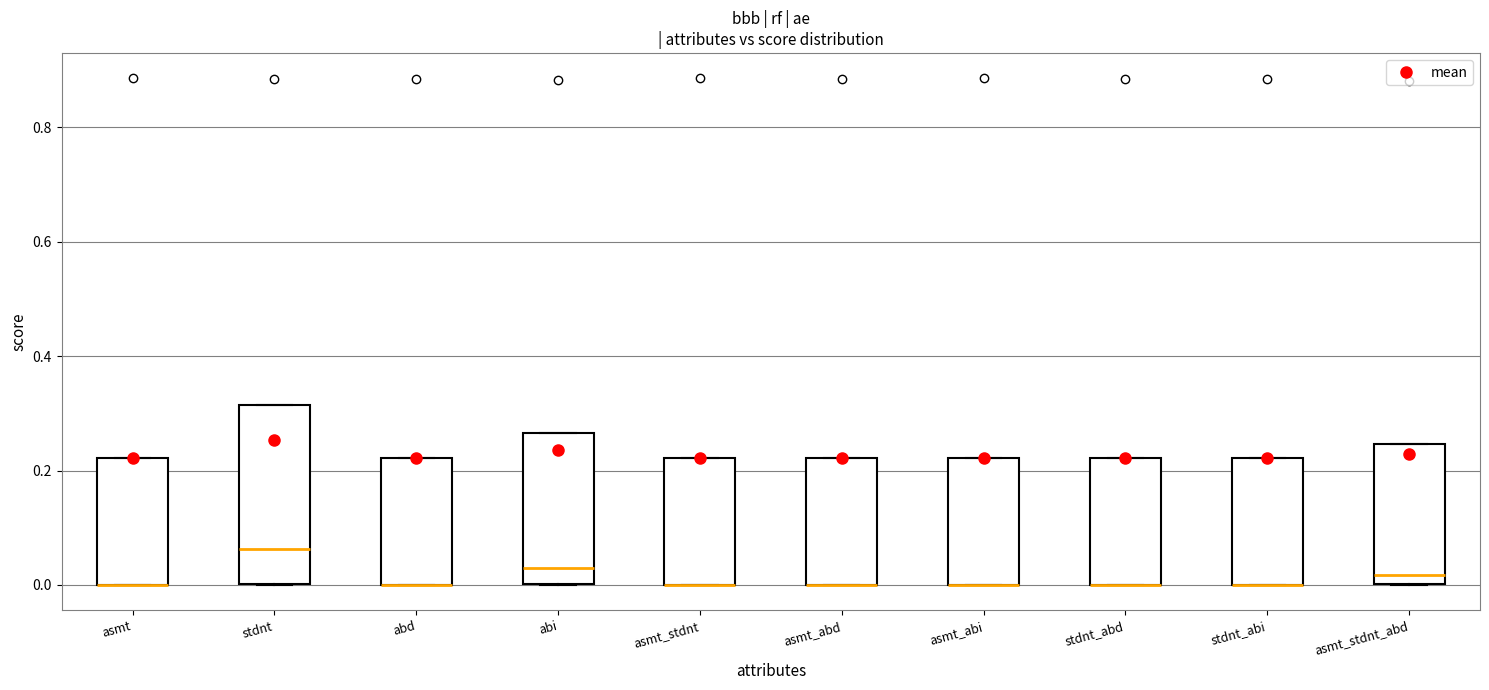

Where is the lower edge of the box for asmt_abi on the y-axis? The values are not printed on the chart, so give them approximately, as read against the axis.

0.00